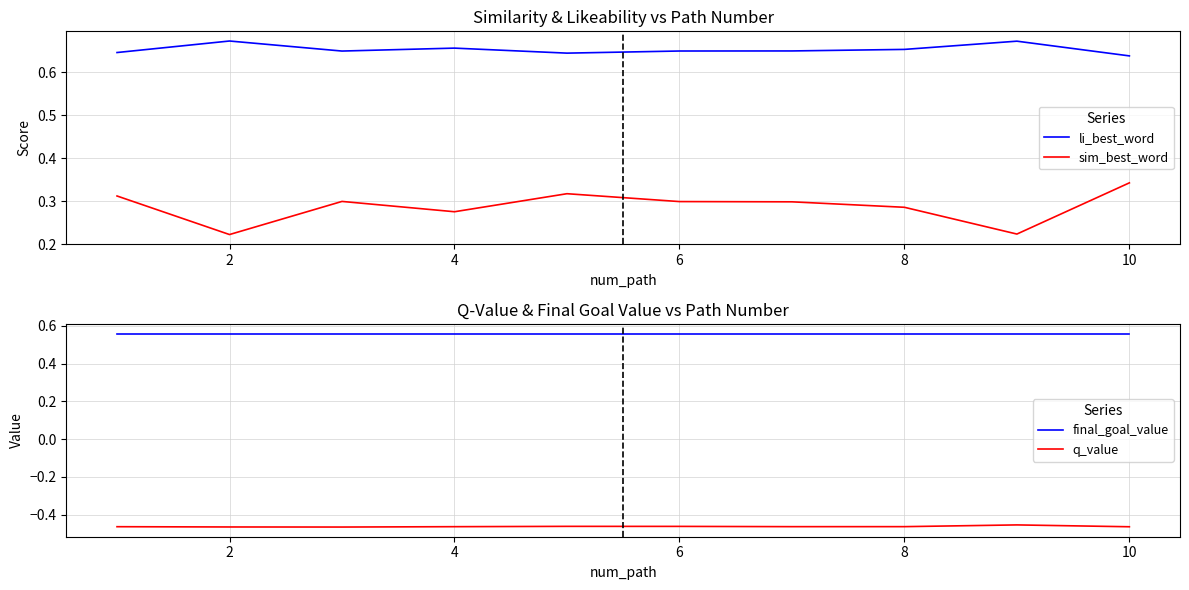

What is the minimum value shown in the chart?

-0.5